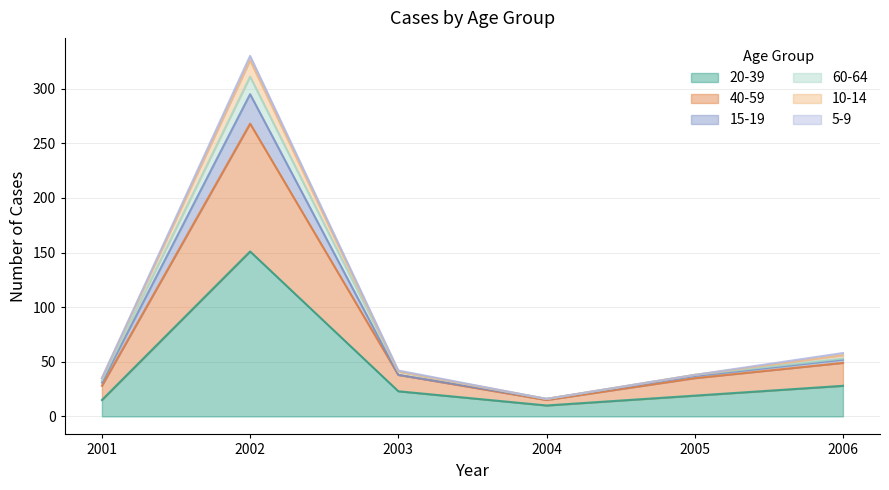

In 40-59, how many points are higher than both neighbors (excluding endpoints)?

1